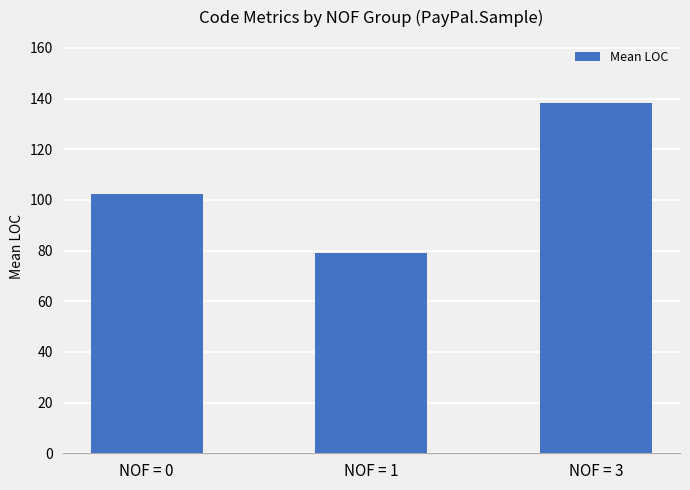

Which has a higher value, NOF = 1 or NOF = 0?

NOF = 0